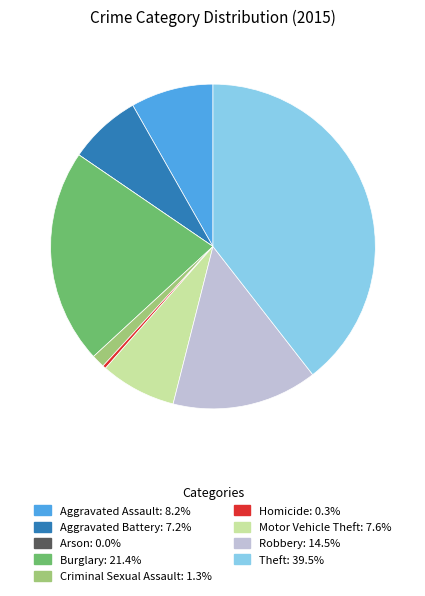

Is Theft the majority of the pie?

No